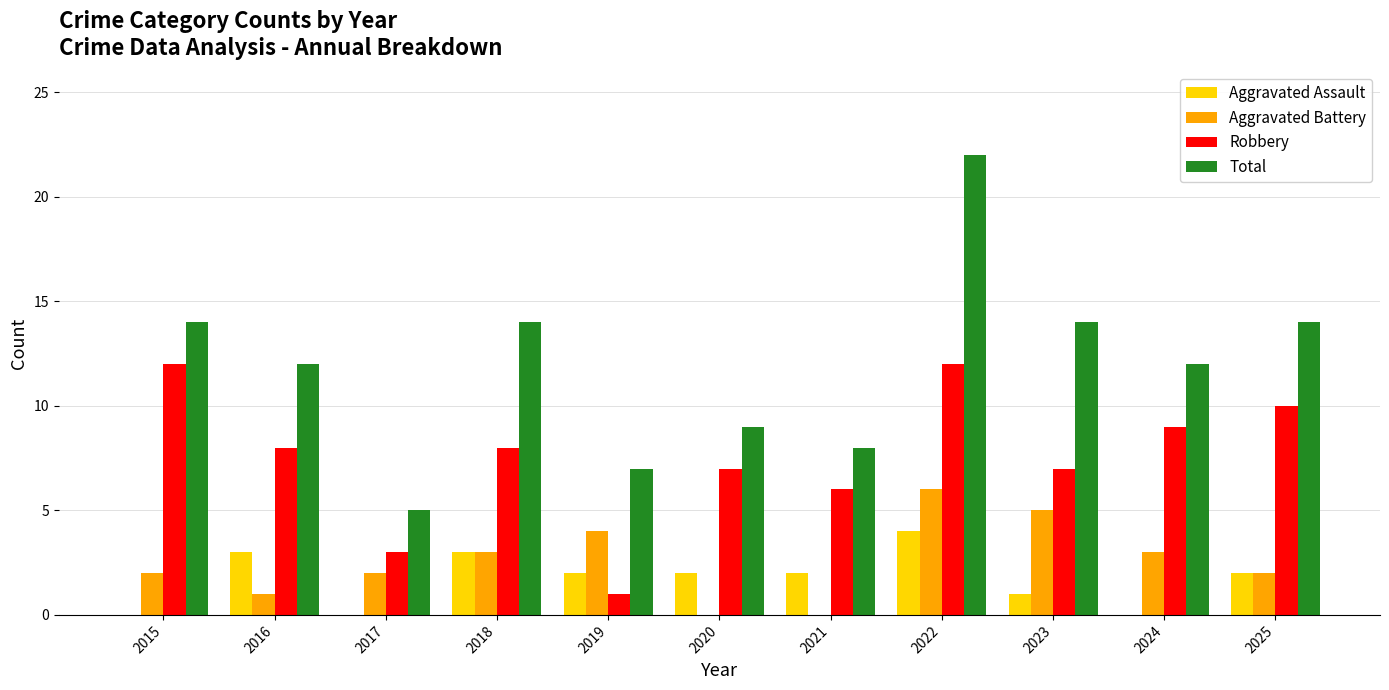

What is the total value across all series at 2022?

44